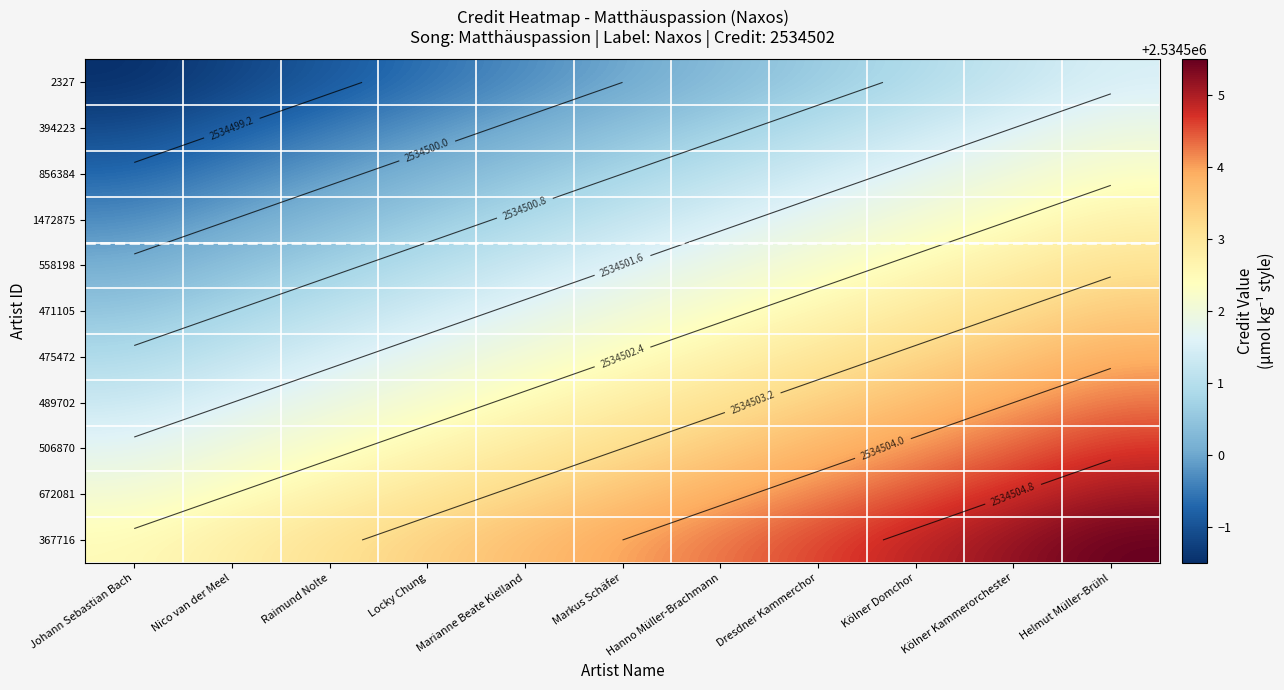

Which series changed the most between Nico van der Meel and Kölner Domchor?

2327